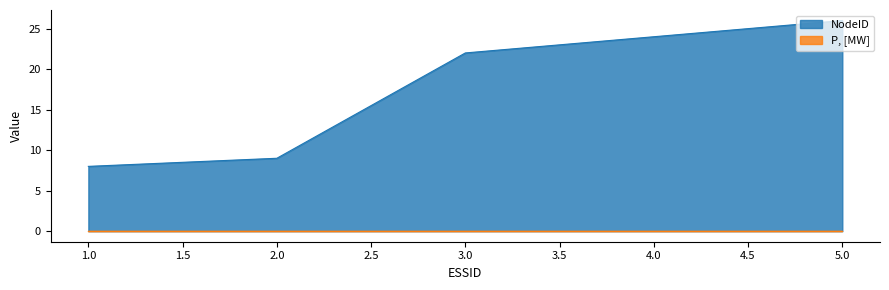

True or false: there are more than 0 points higher than both neighbors.

False